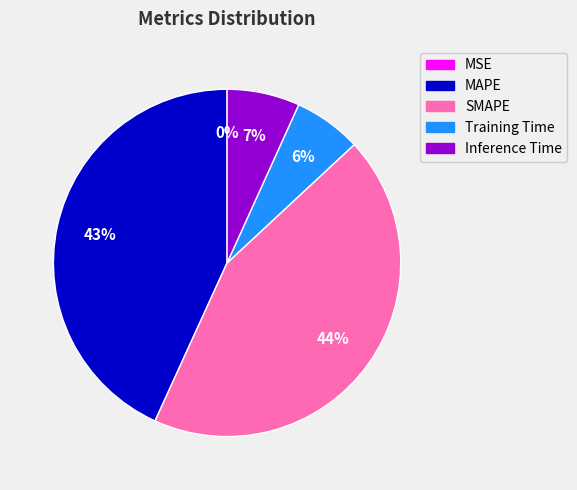

Combined, do Training Time and Inference Time account for over 50%?

No